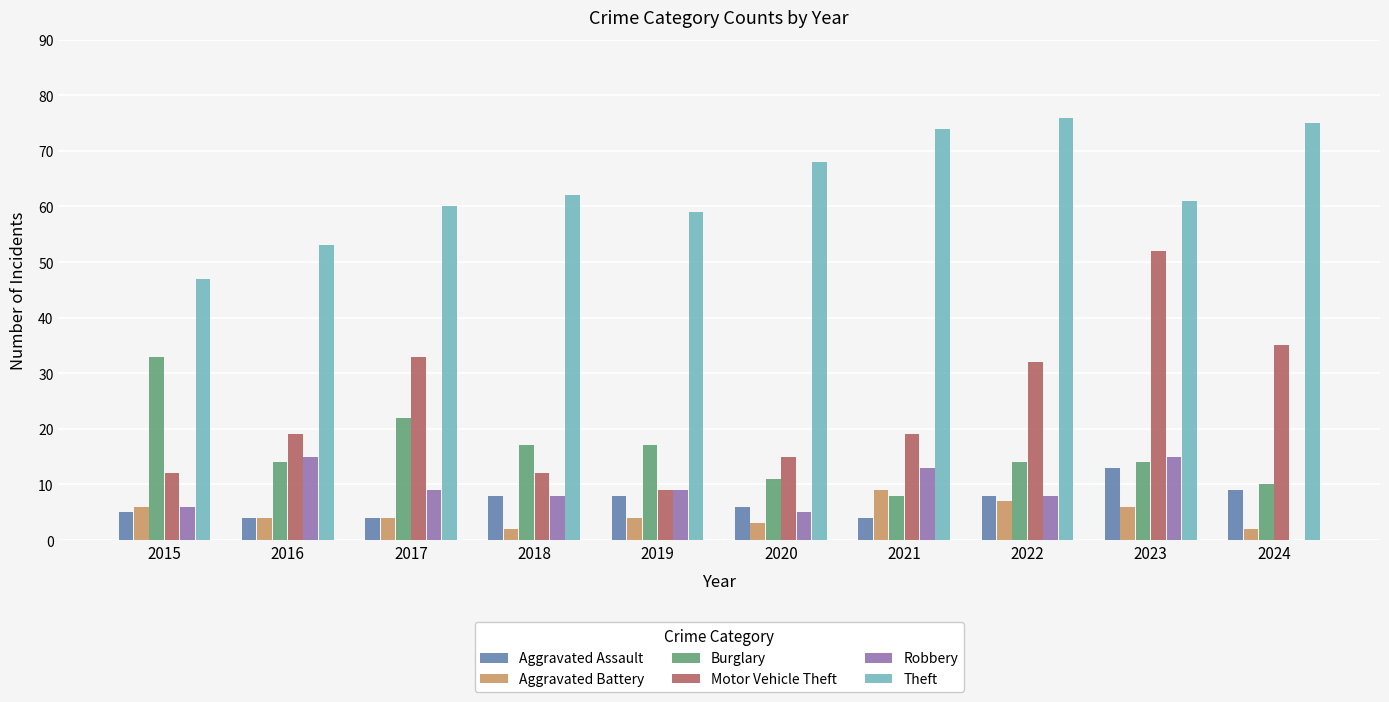

At which label does Theft reach its peak?

2022